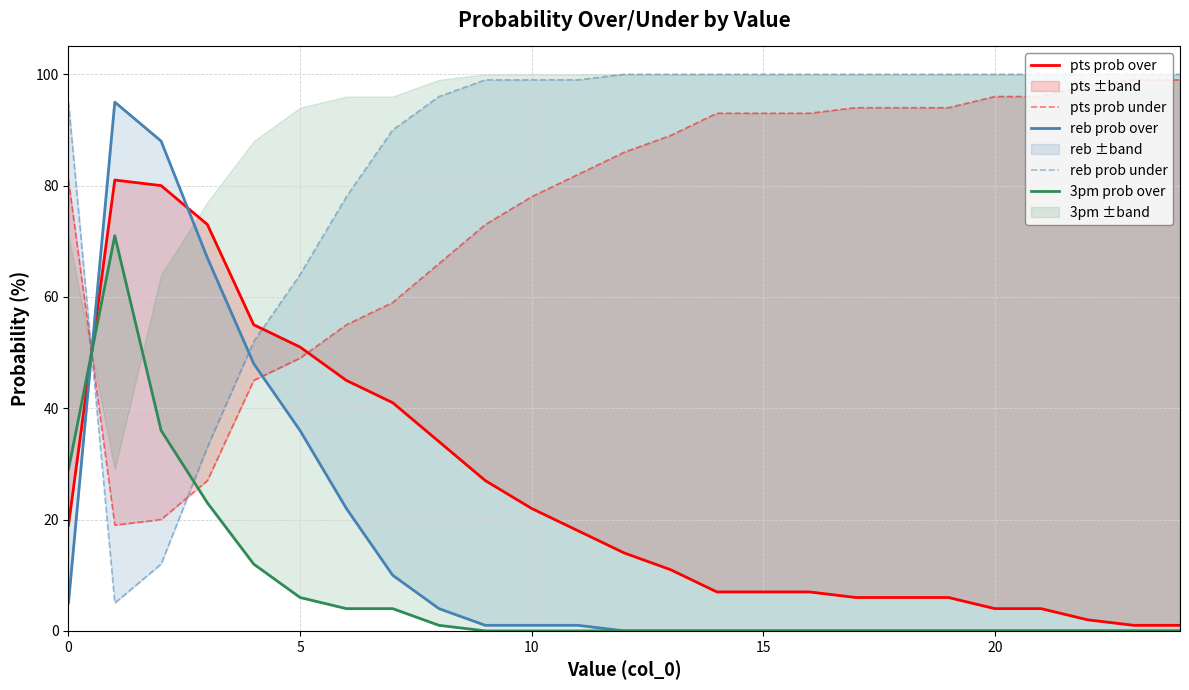

Reading left to right, list all the values displayed in this chart.

pts prob over: 19	81	80	73	55	51	45	41	34	27	22	18	14	11	7	7	7	6	6	6	4	4	2	1	1
pts prob under: 81	19	20	27	45	49	55	59	66	73	78	82	86	89	93	93	93	94	94	94	96	96	98	99	99
reb prob over: 5	95	88	67	48	36	22	10	4	1	1	1	0	0	0	0	0	0	0	0	0	0	0	0	0
reb prob under: 95	5	12	33	52	64	78	90	96	99	99	99	100	100	100	100	100	100	100	100	100	100	100	100	100
3pm prob over: 29	71	36	23	12	6	4	4	1	0	0	0	0	0	0	0	0	0	0	0	0	0	0	0	0